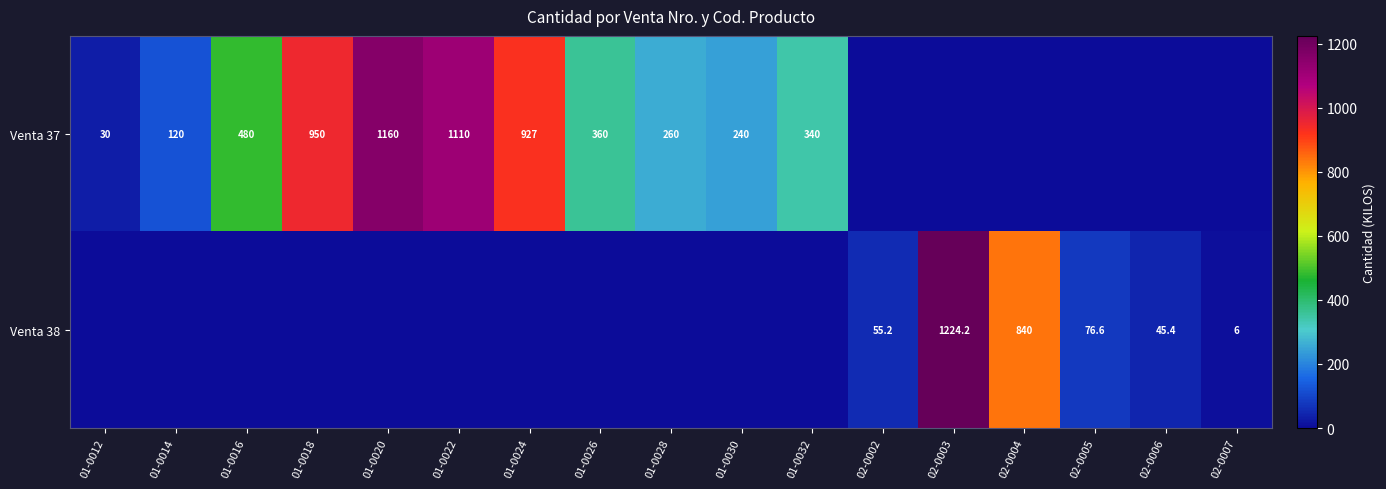

The value of Venta 38 at 02-0004 is 840.0. True or false?

True